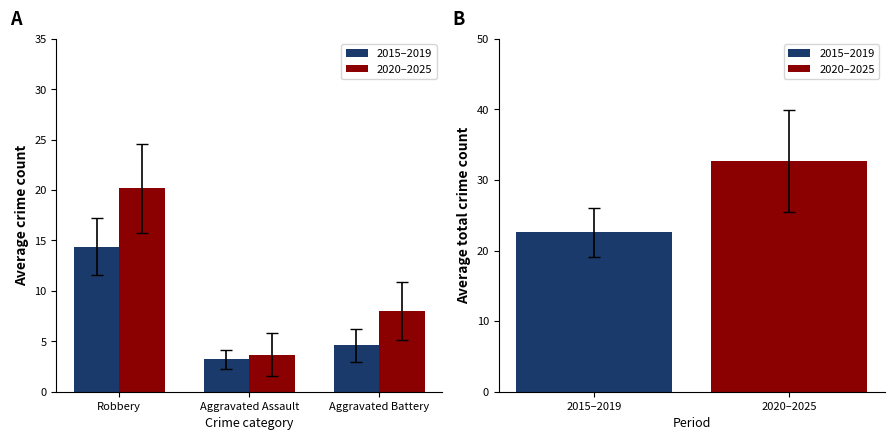

Rank the series at Robbery from lowest to highest value.

2015–2019, 2020–2025